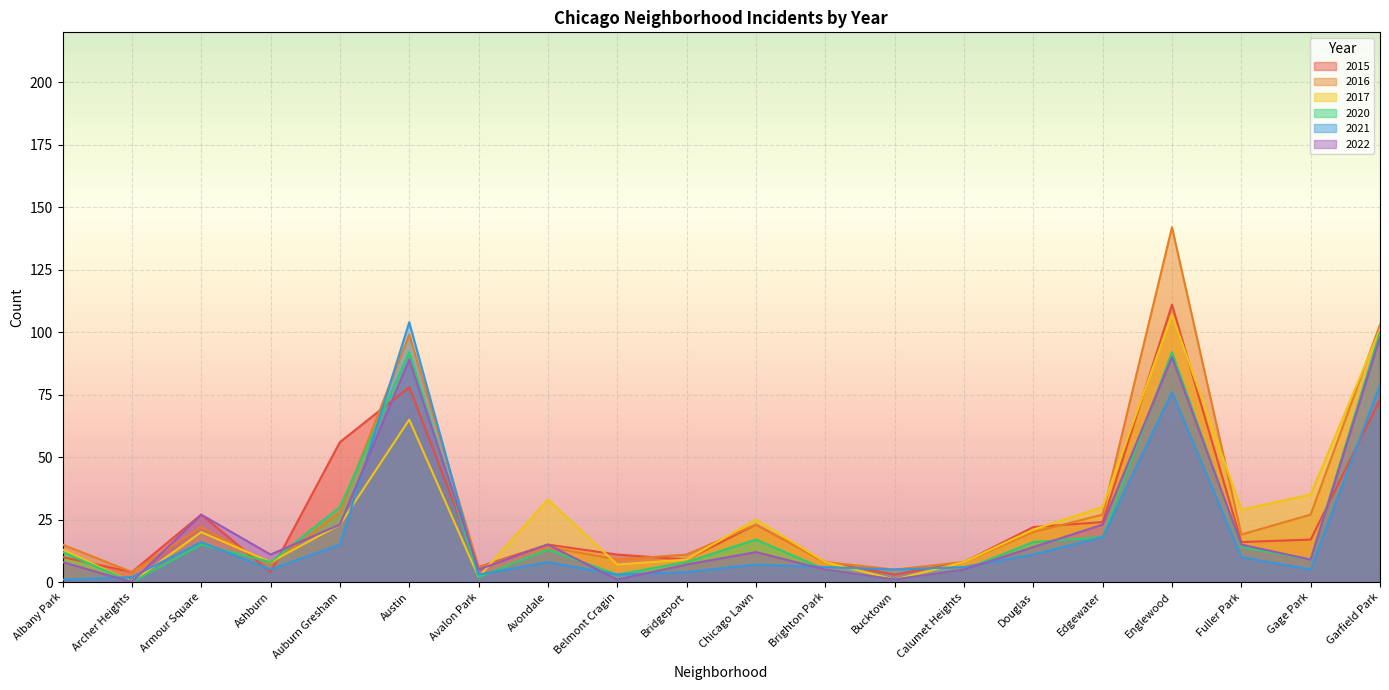

What are all the series names shown in the legend?

2015, 2016, 2017, 2020, 2021, 2022